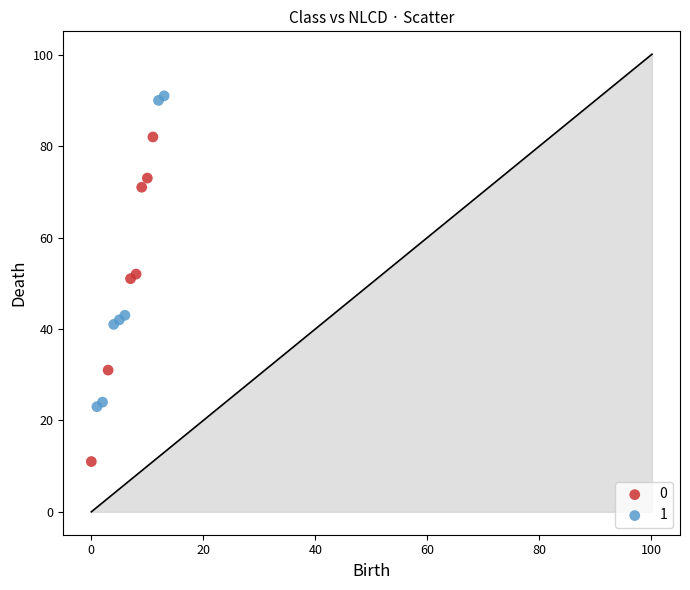

Which series has the widest spread of Y values?

0